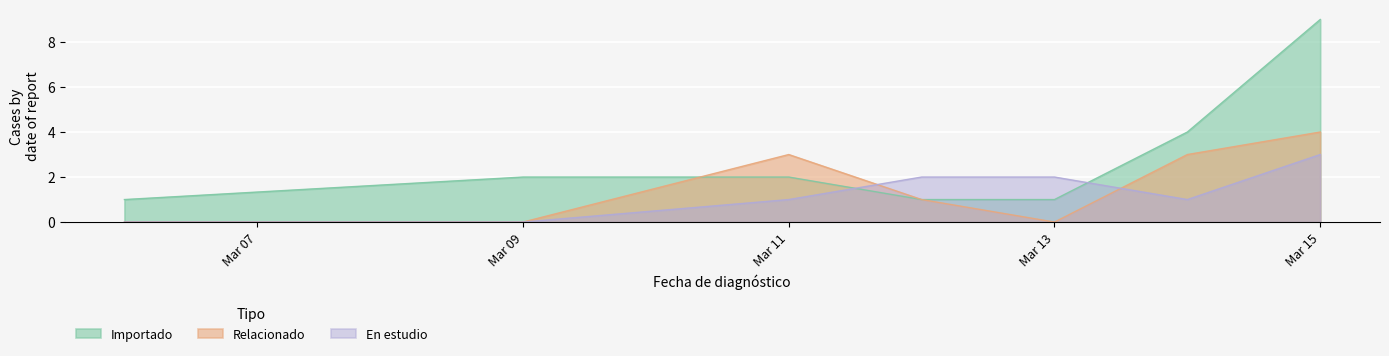

At which label does Relacionado reach its peak?

Mar 15